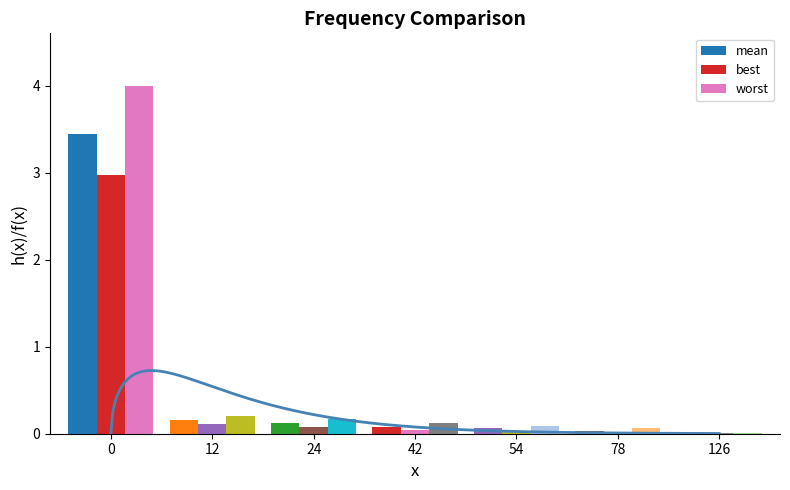

Where is worst nearest to the value 2?

12